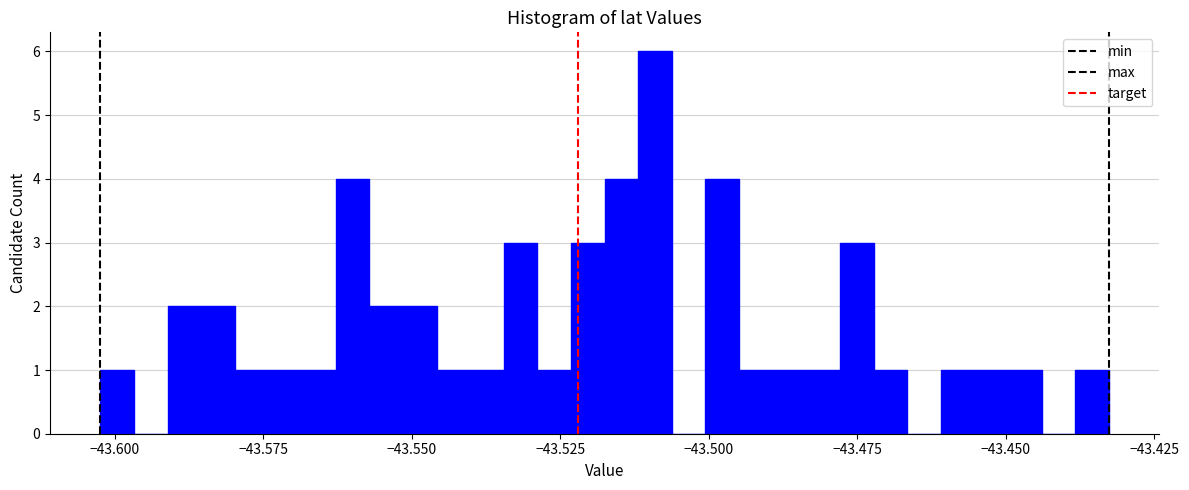

Around what value on the x-axis is the tallest bar? Give the approximate position of its centre, as read against the axis.

-43.510